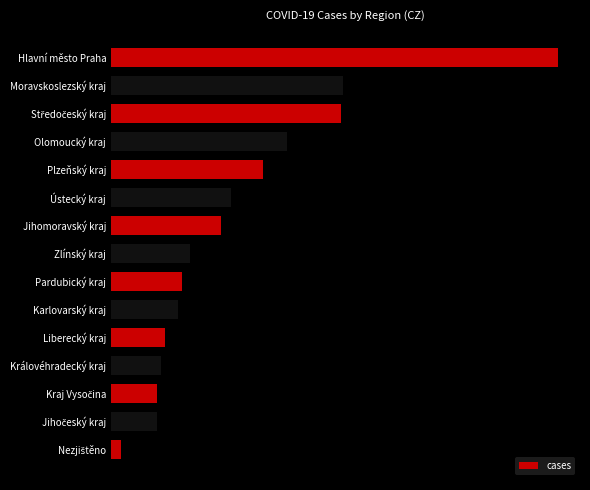

Are the bars horizontal?

Yes